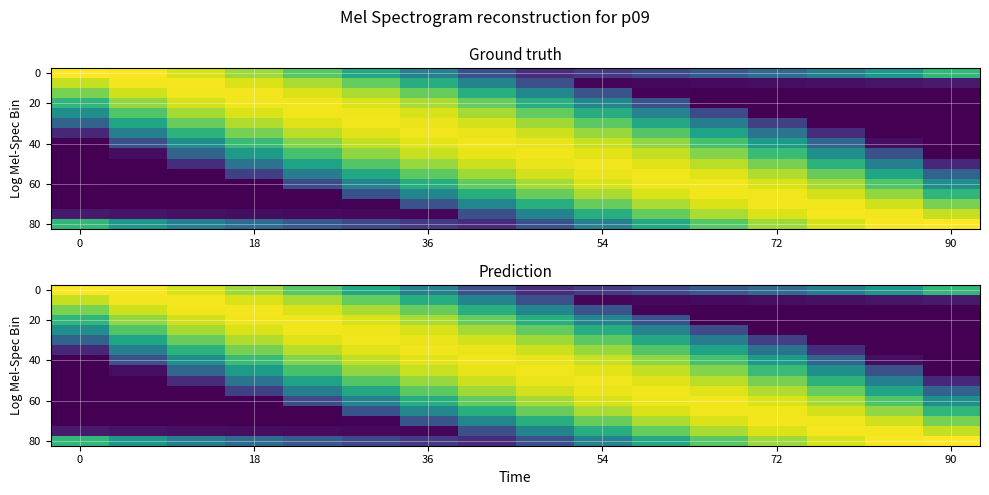

Count the number of data series in this chart.

16